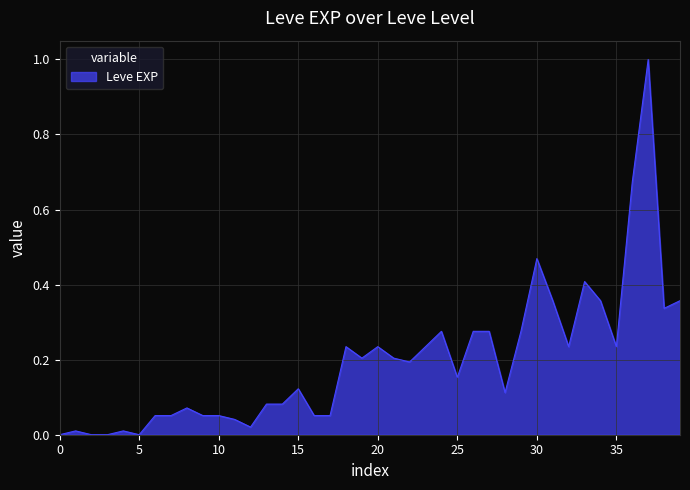

What is the difference between the maximum and minimum values?

1.0